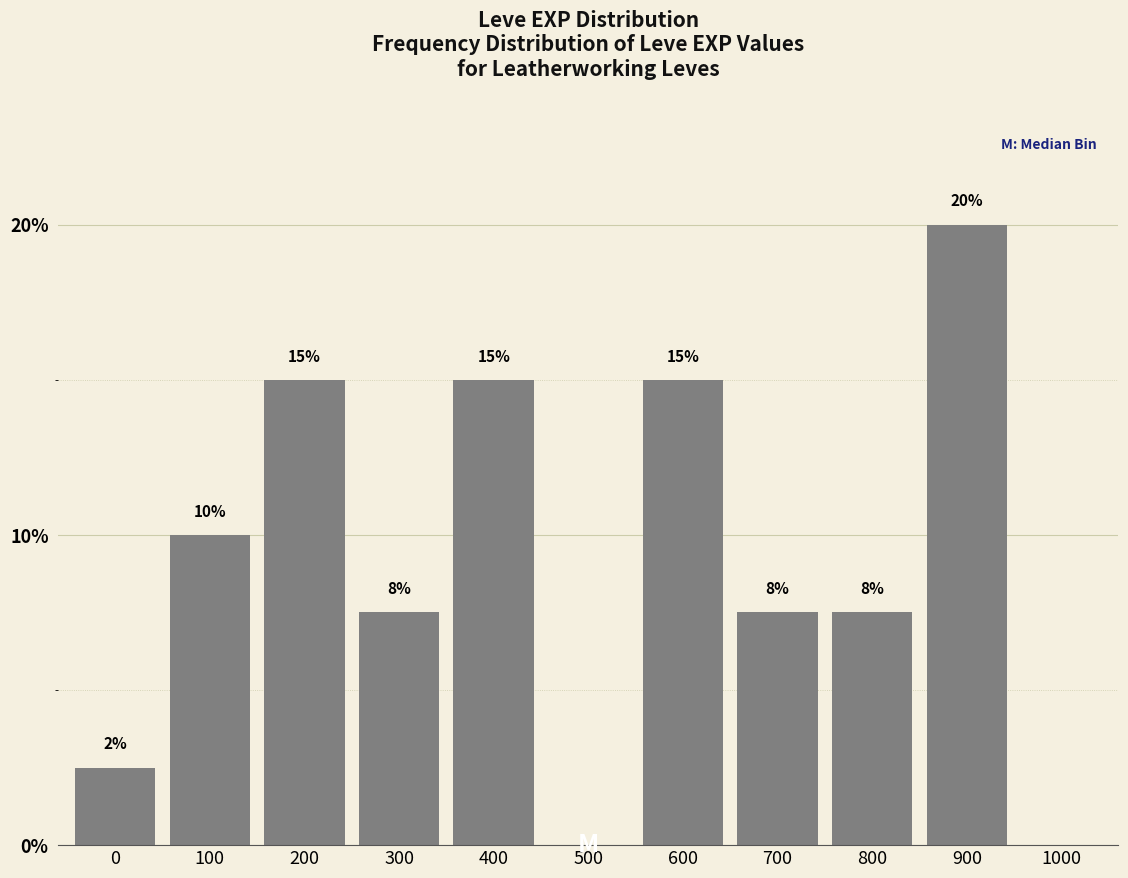

True or false: the data shows 32.3 at 900.

False